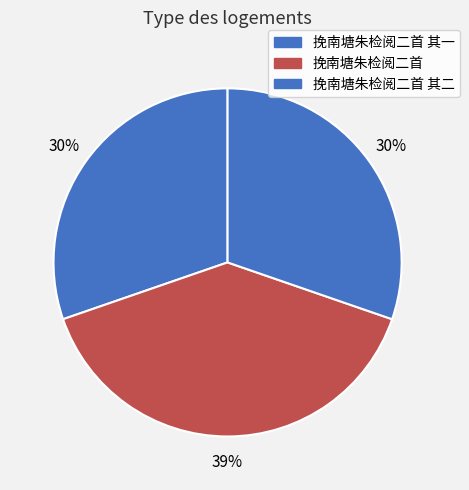

To the nearest percent, what is the average slice percentage?

33%